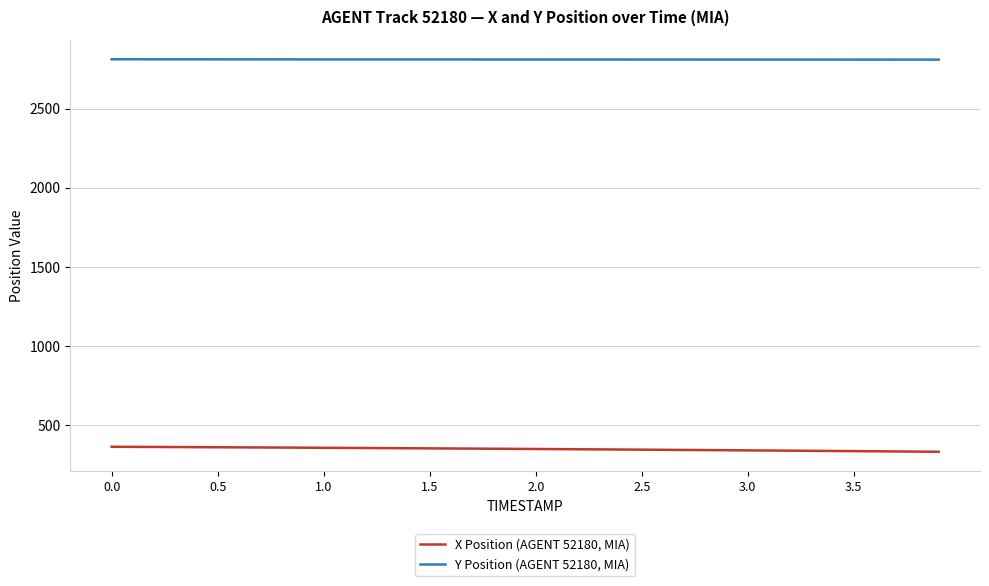

Rank the series by their average value, from lowest to highest.

X Position (AGENT 52180, MIA), Y Position (AGENT 52180, MIA)